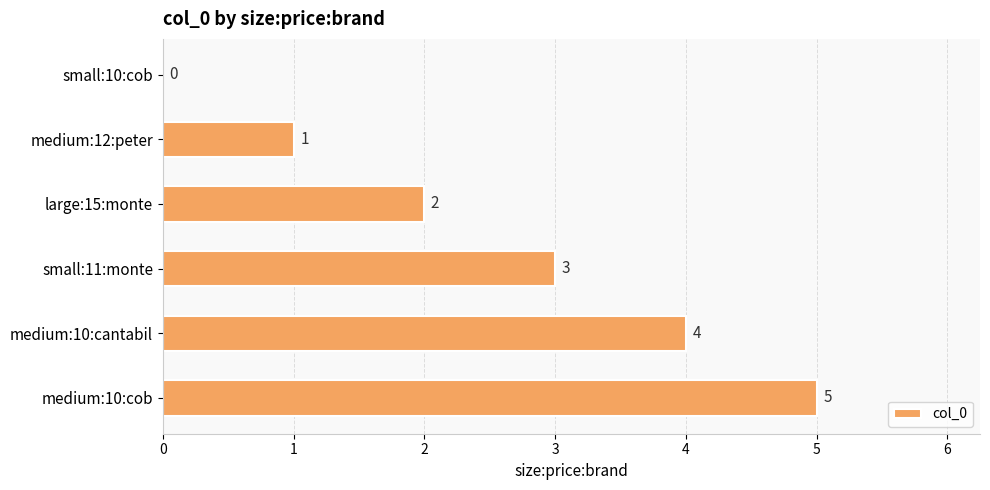

True or false: the data shows 3 at small:11:monte.

True